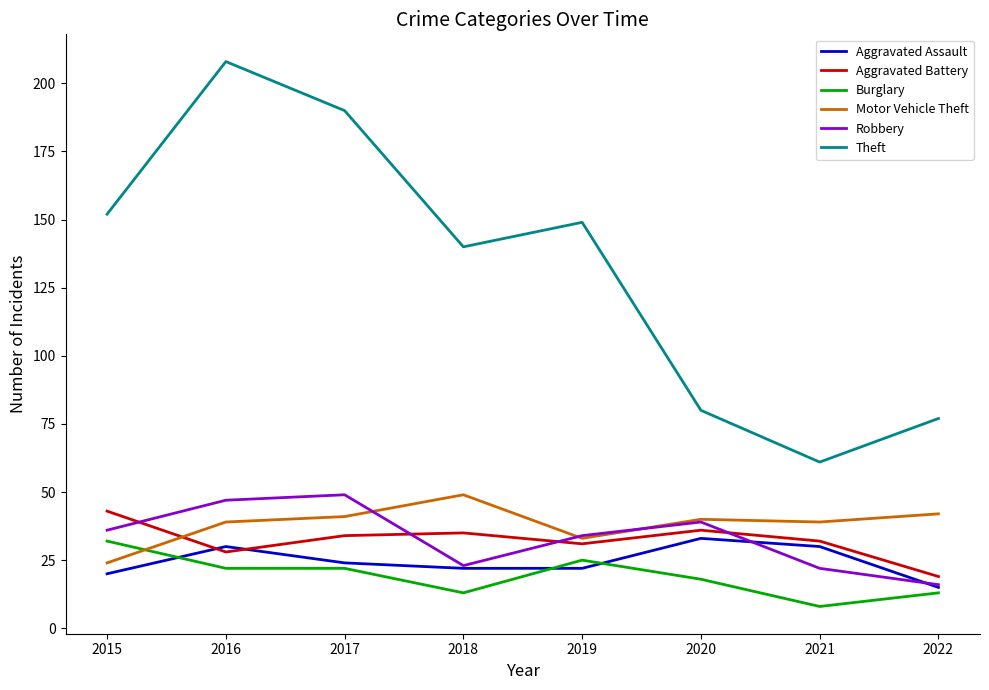

What is the average value of the Robbery series?

33